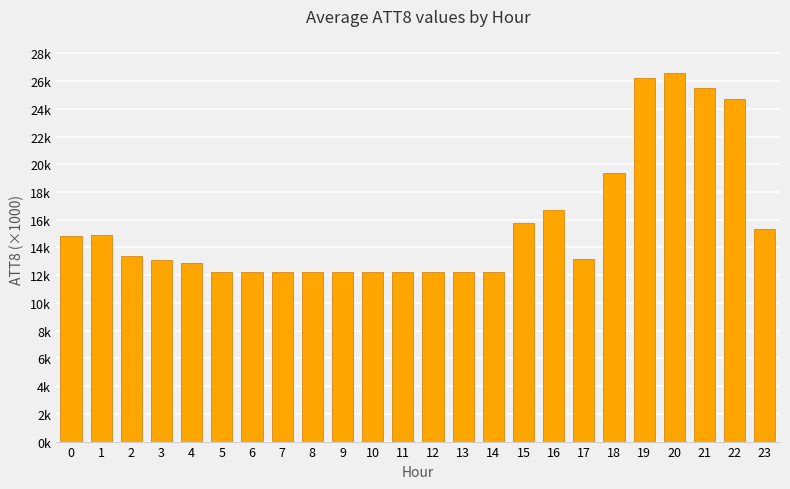

Rank the categories by value from highest to lowest.

20, 19, 21, 22, 18, 16, 15, 23, 1, 0, 2, 17, 3, 4, 5, 6, 7, 8, 9, 10, 11, 12, 13, 14